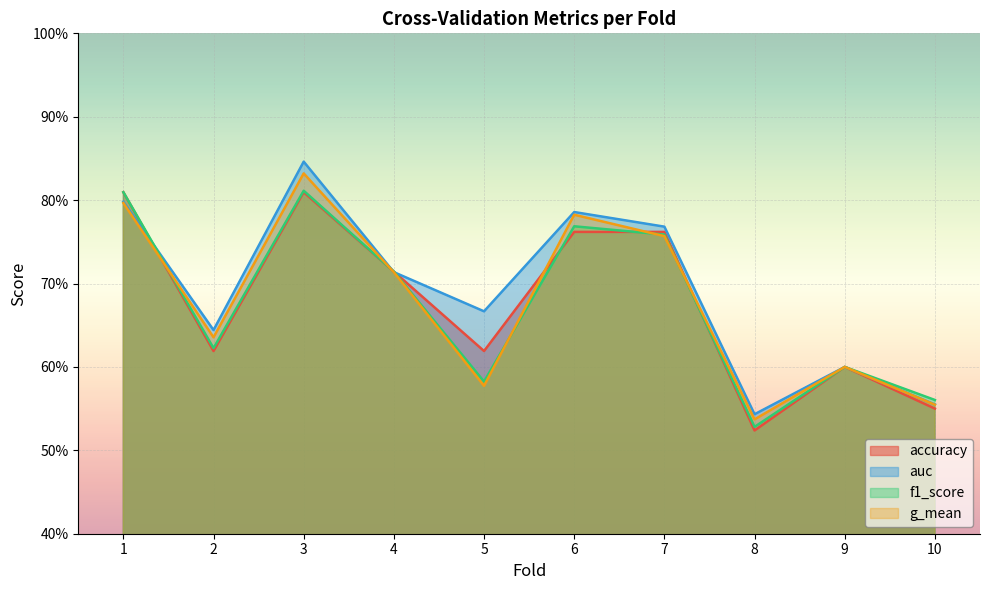

Rank the categories by g_mean value from highest to lowest.

3, 1, 6, 7, 4, 2, 9, 5, 10, 8